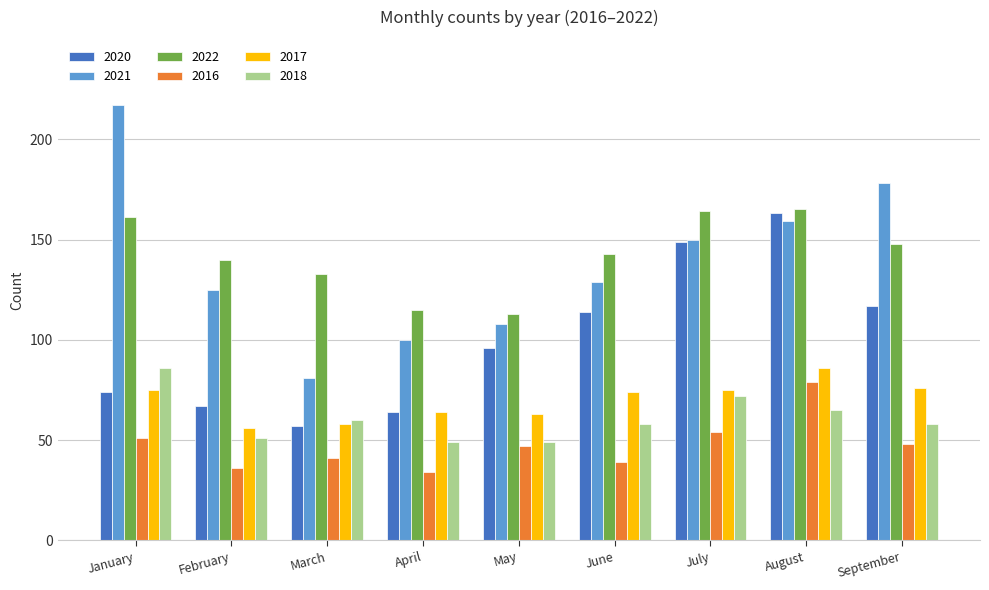

What is the approximate value of 2016 at April, to the nearest 10?

30